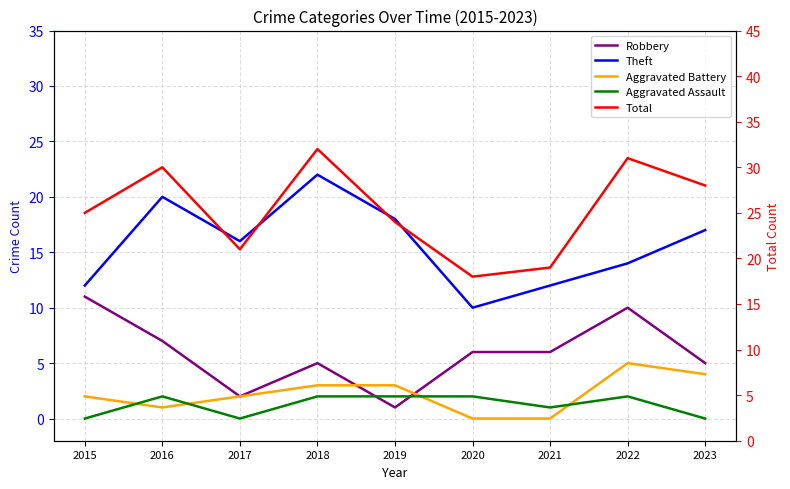

Which category has the highest value across all series?

2018